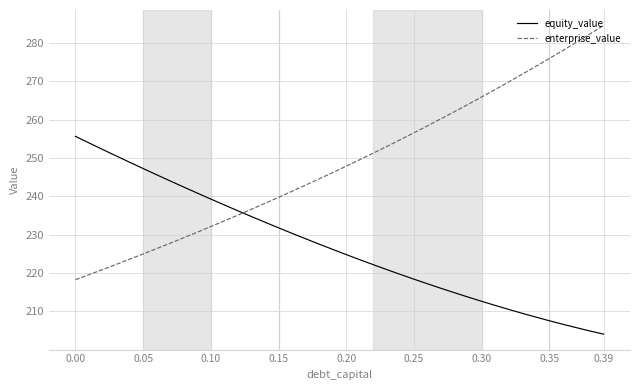

After their last crossing, which series has the higher values: enterprise_value or equity_value?

enterprise_value